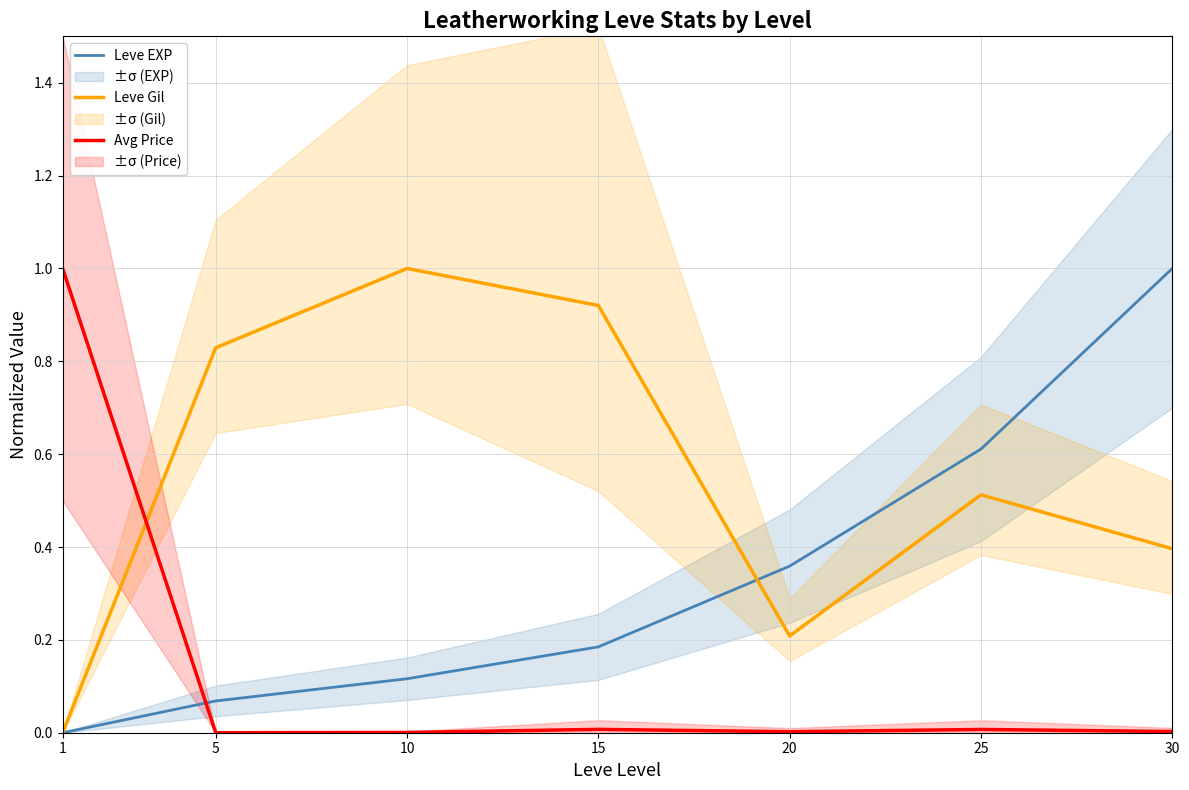

How many lines are shown in the chart?

3